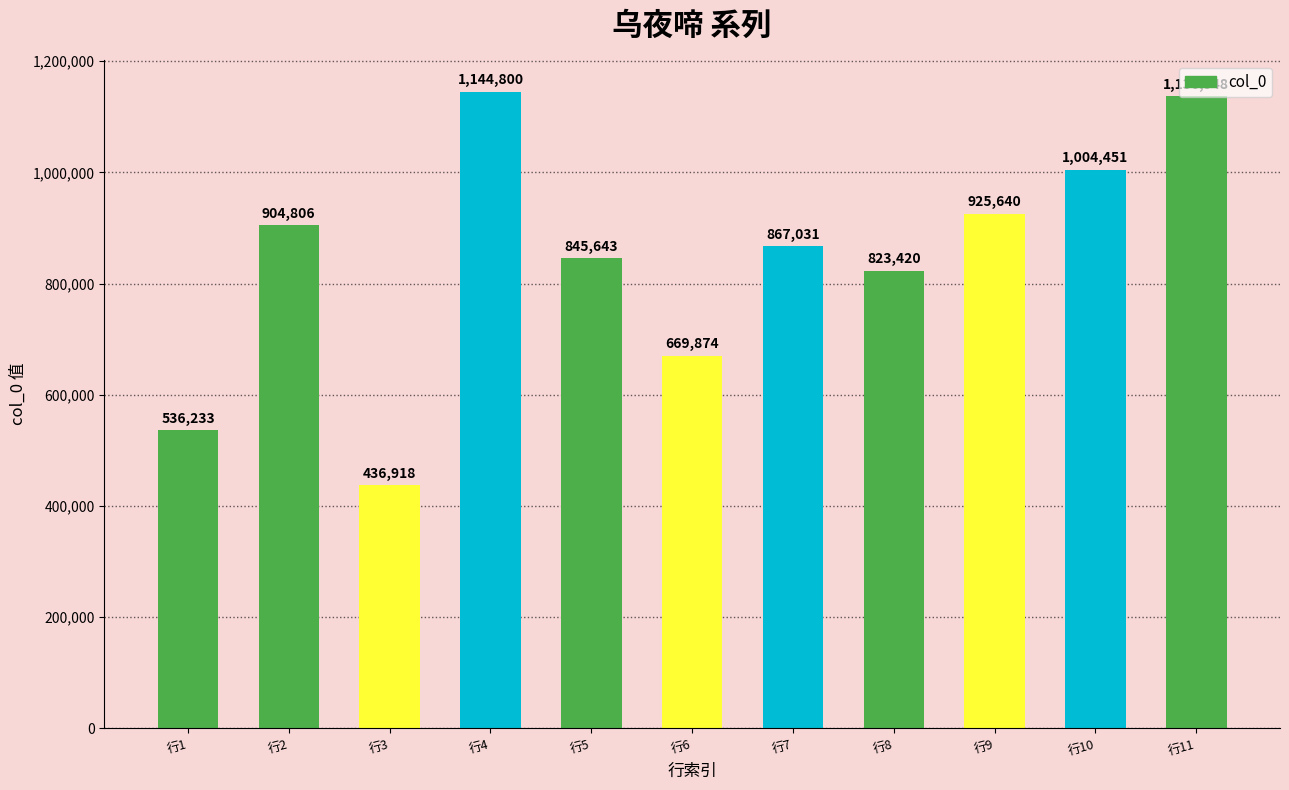

How many bars are there in total?

11